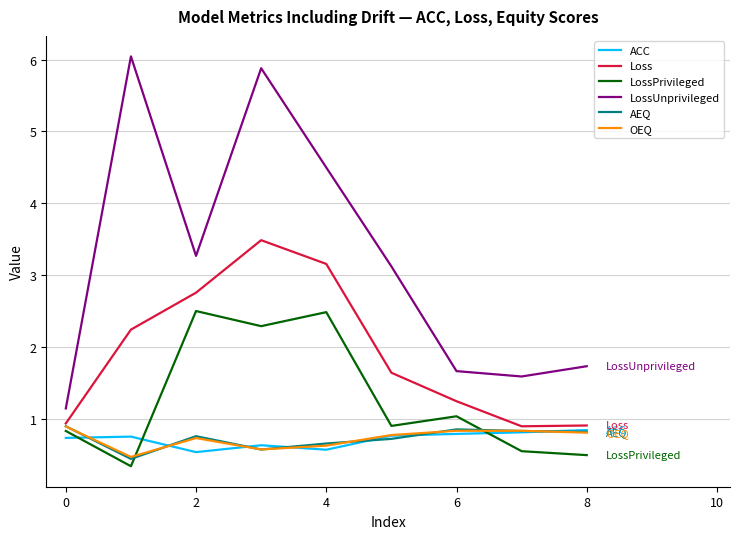

What is the minimum value shown in the chart?

0.3